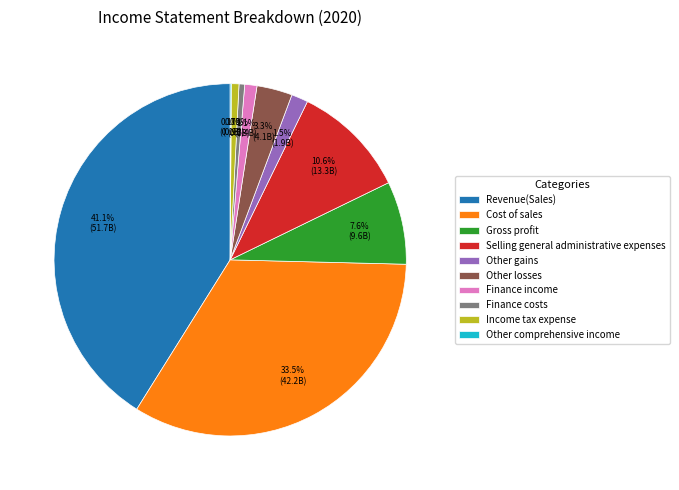

Which has a higher value, Finance income or Gross profit?

Gross profit